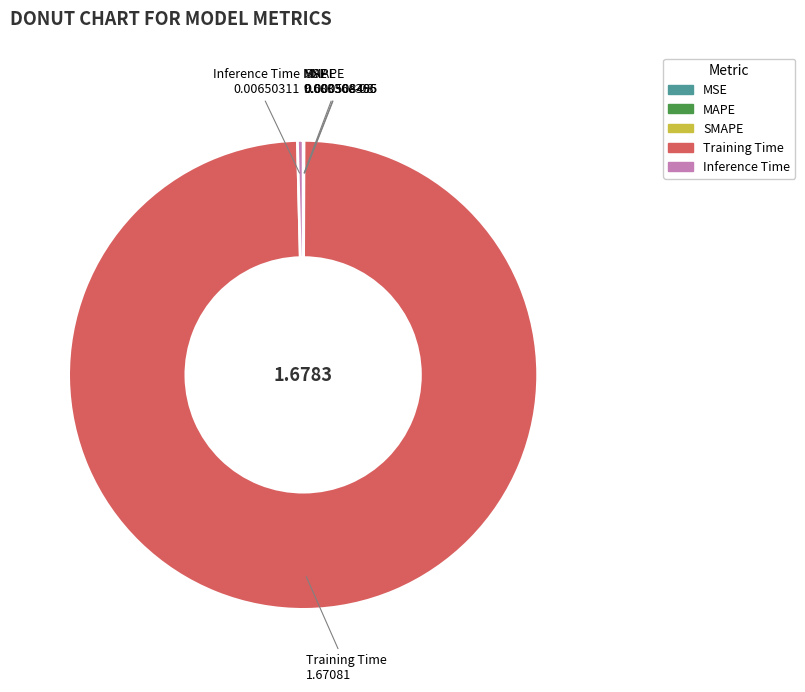

Which category has the biggest portion of the pie?

Training Time